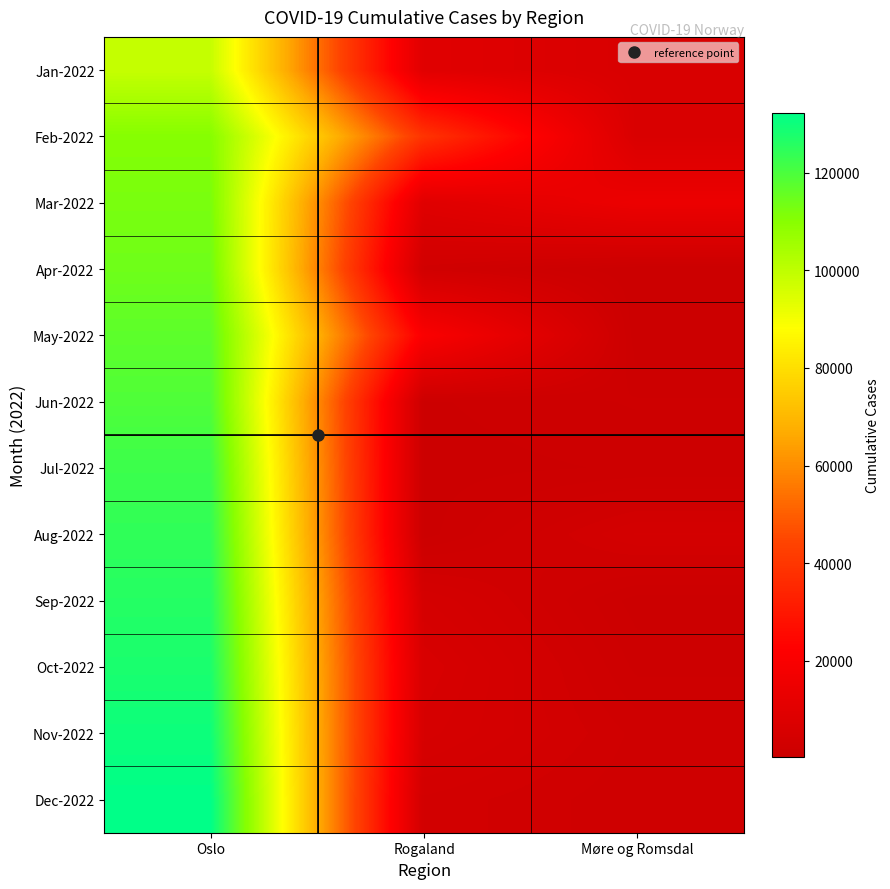

Between Oslo and Møre og Romsdal, which series saw the biggest shift?

Dec-2022